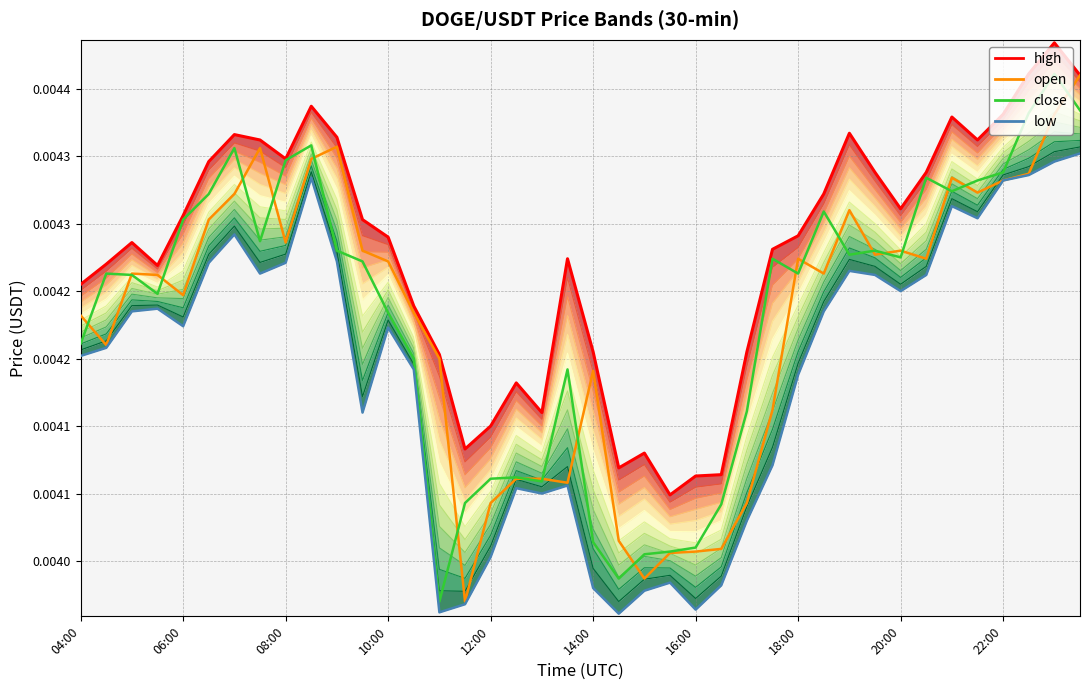

In close, how many points are higher than both neighbors (excluding endpoints)?

10